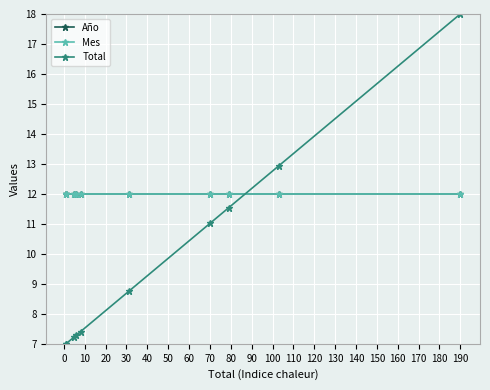

The value of Total at 0 is 9.7. True or false?

False